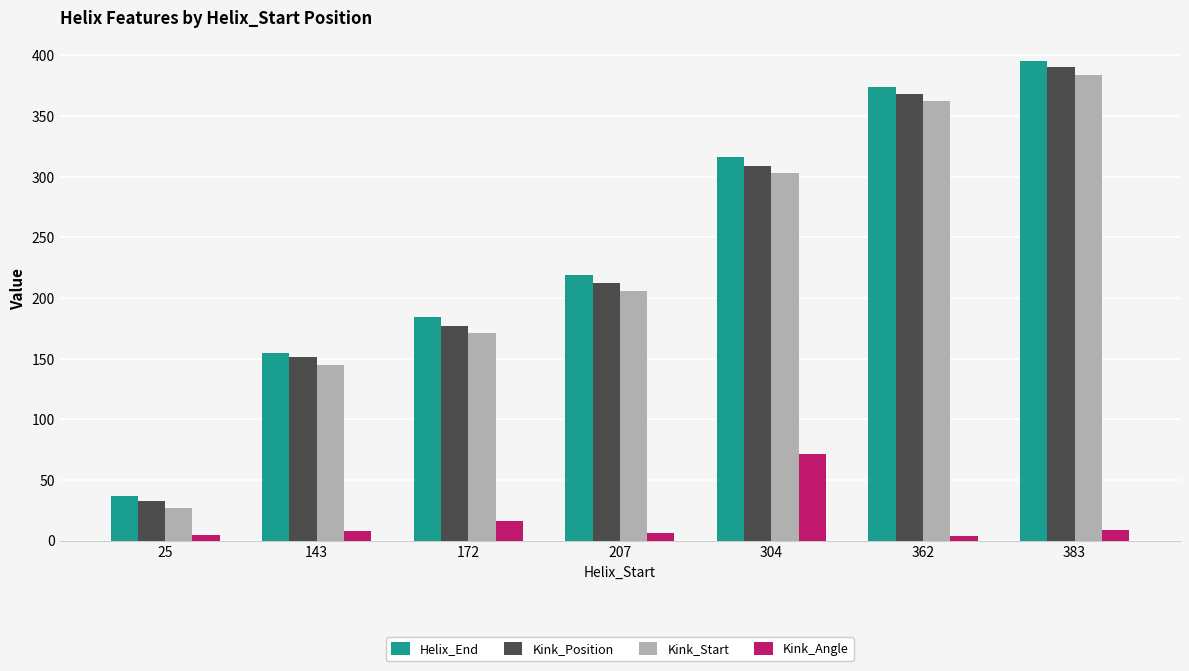

List the labels in order of Kink_Start value, smallest first.

25, 143, 172, 207, 304, 362, 383